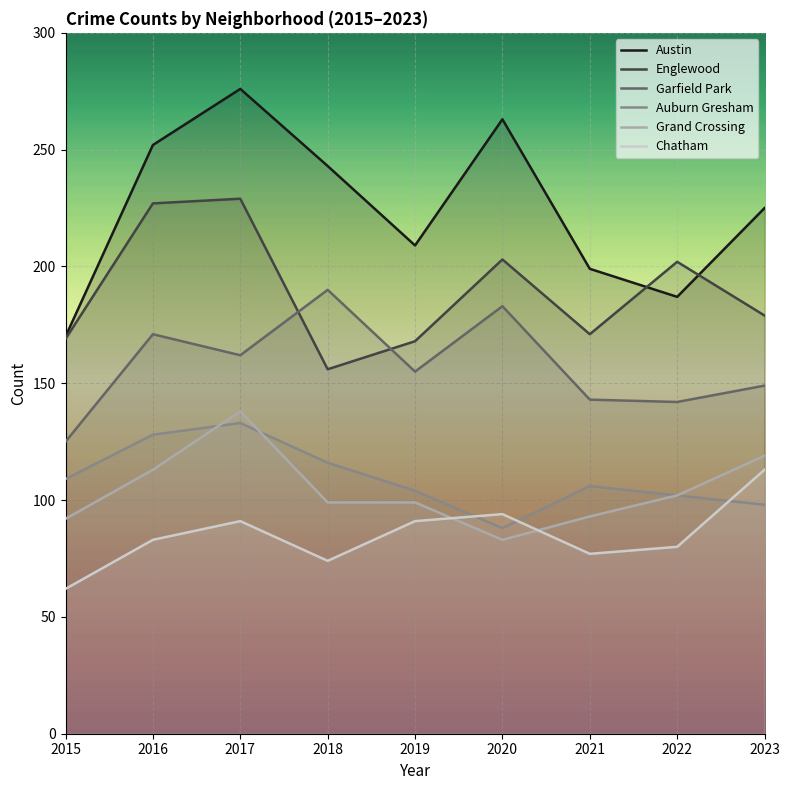

Rank the series by their maximum value, from highest to lowest.

Austin, Englewood, Garfield Park, Grand Crossing, Auburn Gresham, Chatham